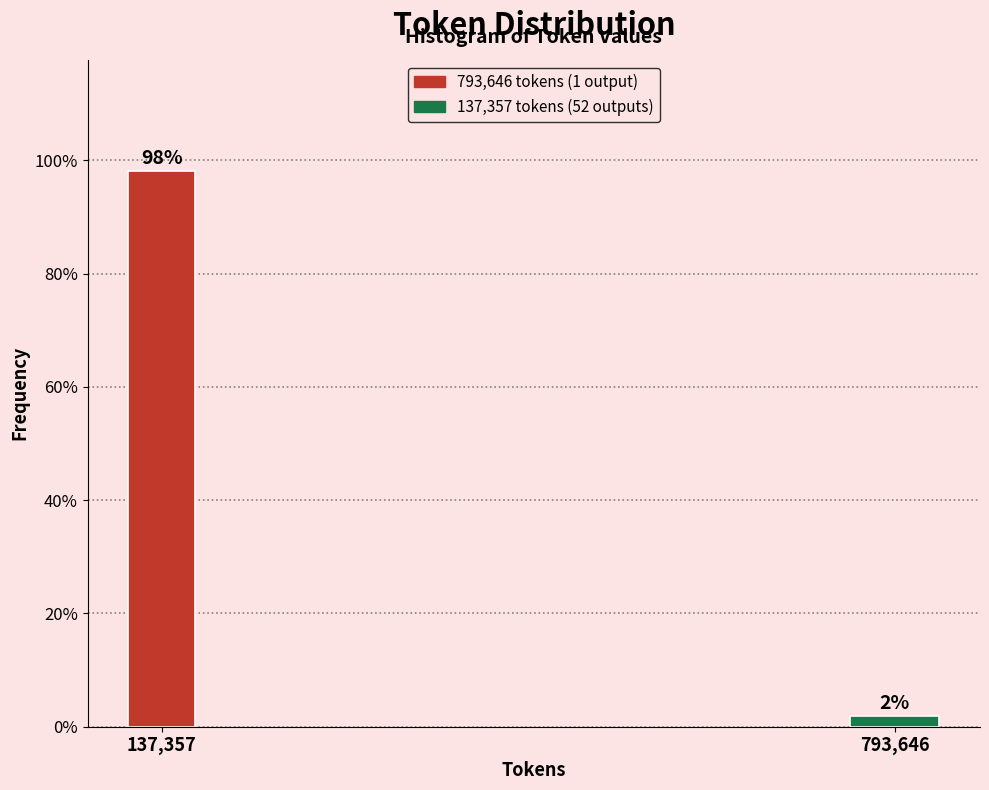

What is the greatest value displayed?

98.1